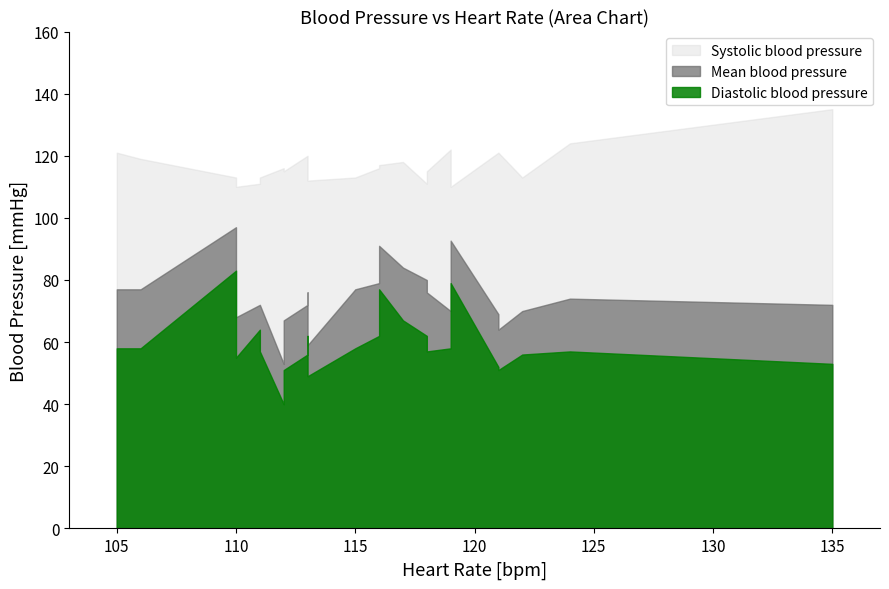

Rank the categories by Systolic blood pressure value from lowest to highest.

6, 10, 17, 23, 4, 5, 7, 8, 16, 2, 24, 3, 9, 15, 19, 18, 0, 20, 21, 1, 11, 13, 22, 12, 14